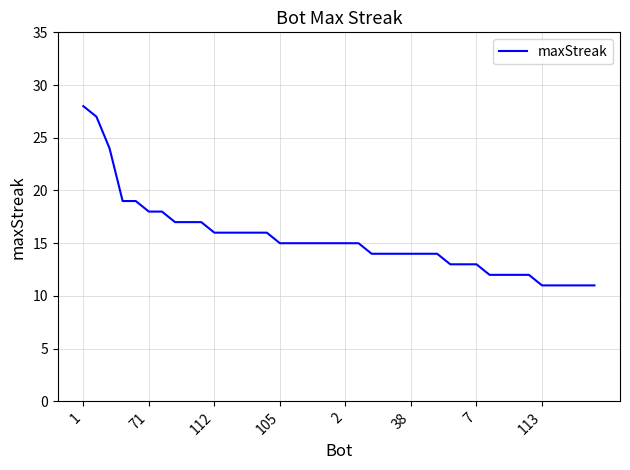

What is the greatest value displayed?

28